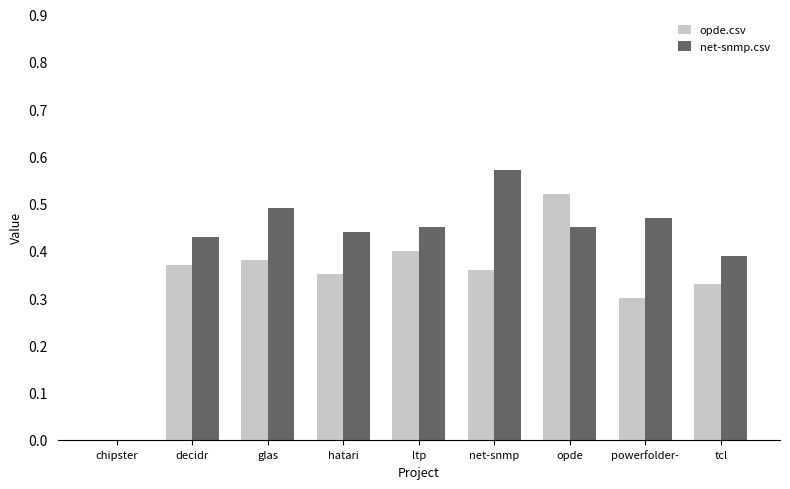

How many data points in net-snmp.csv are above 0?

8